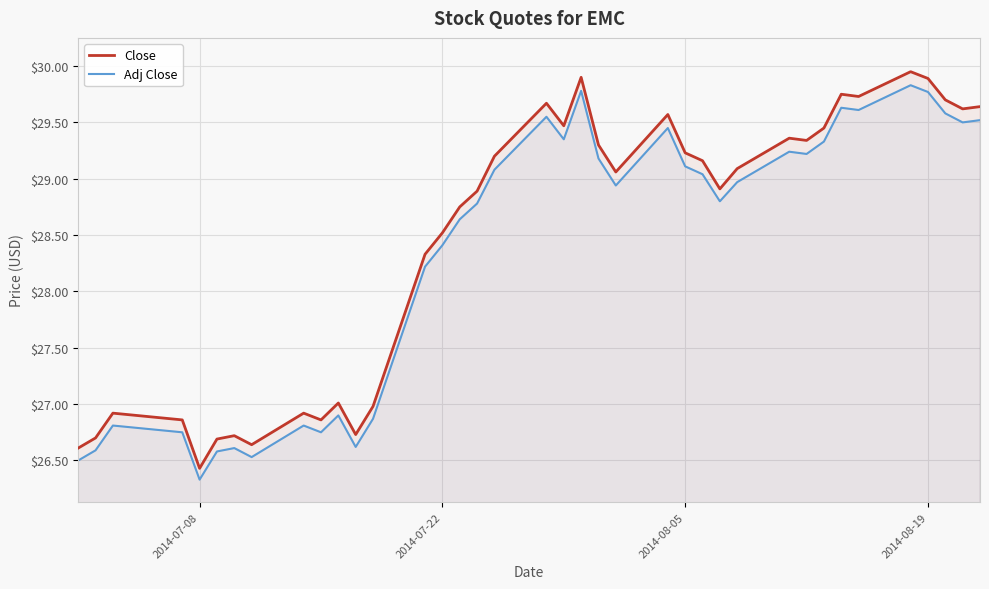

At which label does Close reach its minimum?

2014-07-08